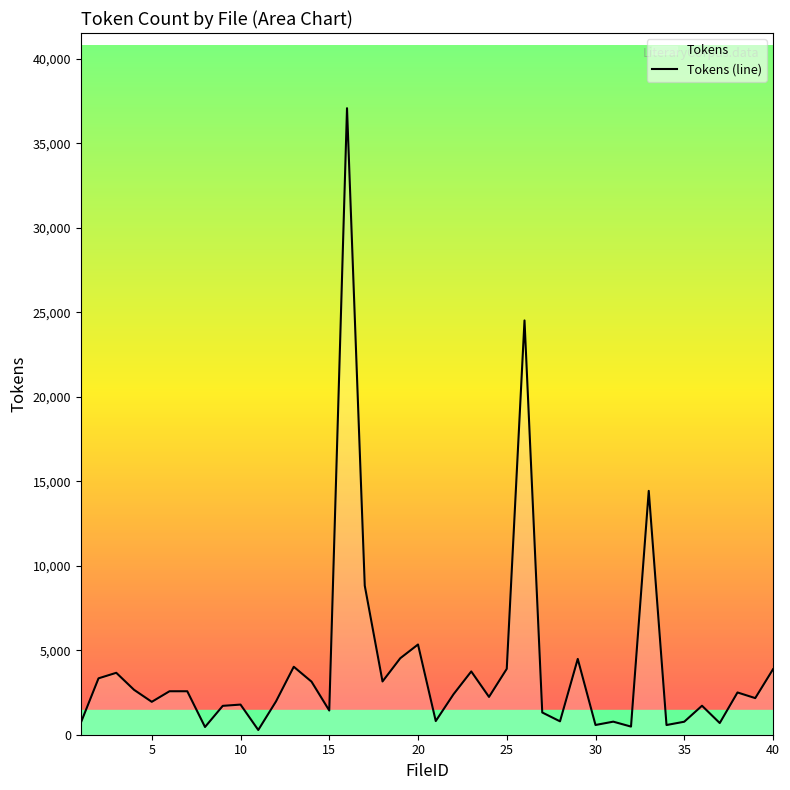

True or false: the data shows 3874 at 40.

True